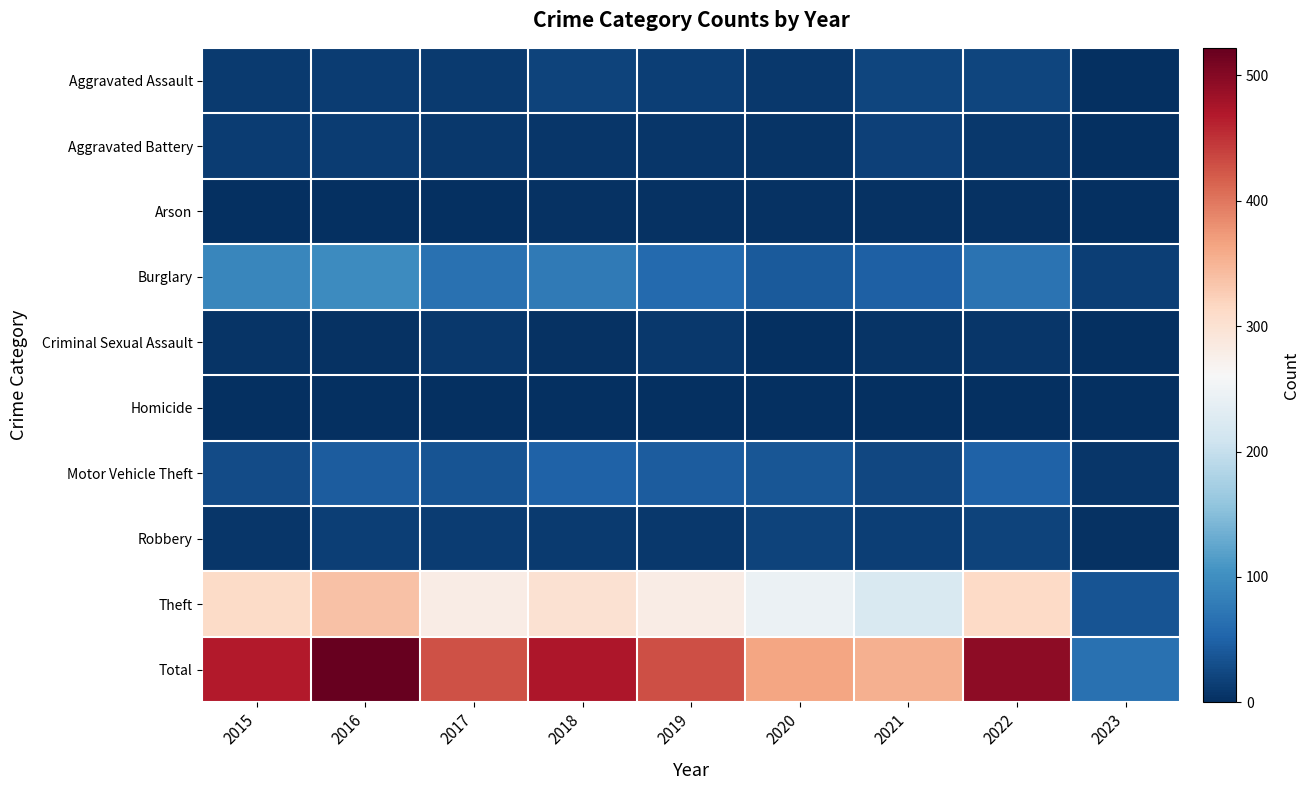

How many data points does each series have?

9